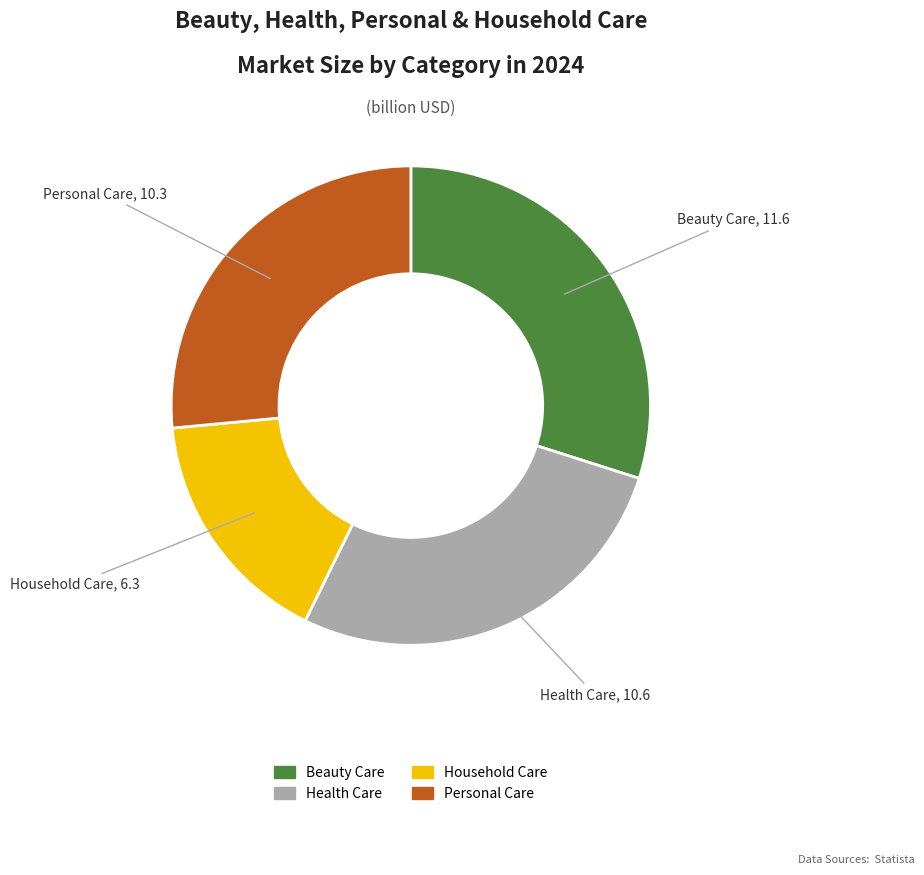

Combined, do Household Care and Health Care account for over 50%?

No